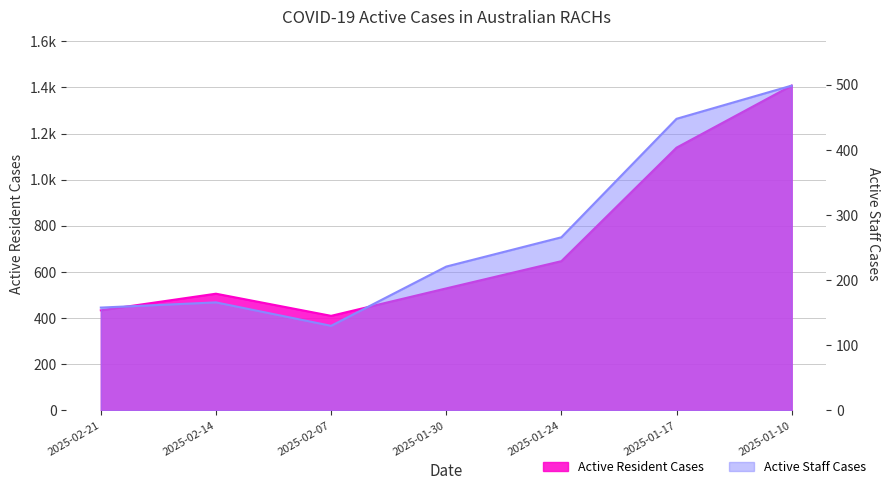

Which label corresponds to the smallest value in the chart?

2025-02-07